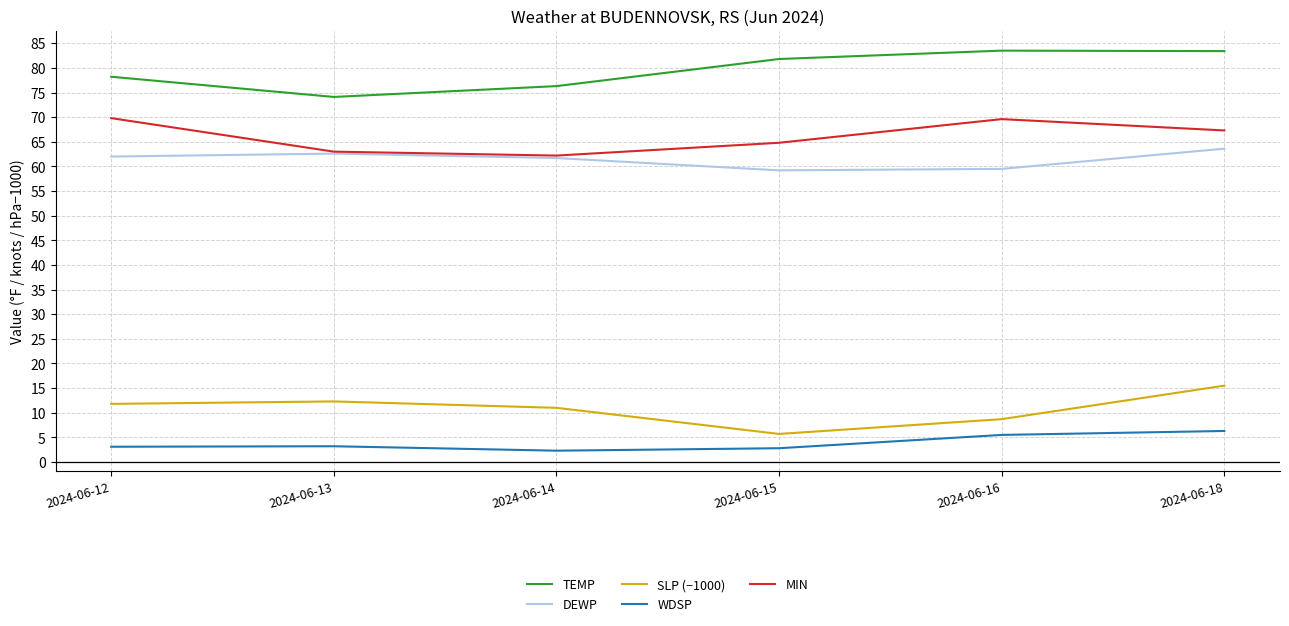

What are all the series names shown in the legend?

TEMP, DEWP, SLP (−1000), WDSP, MIN